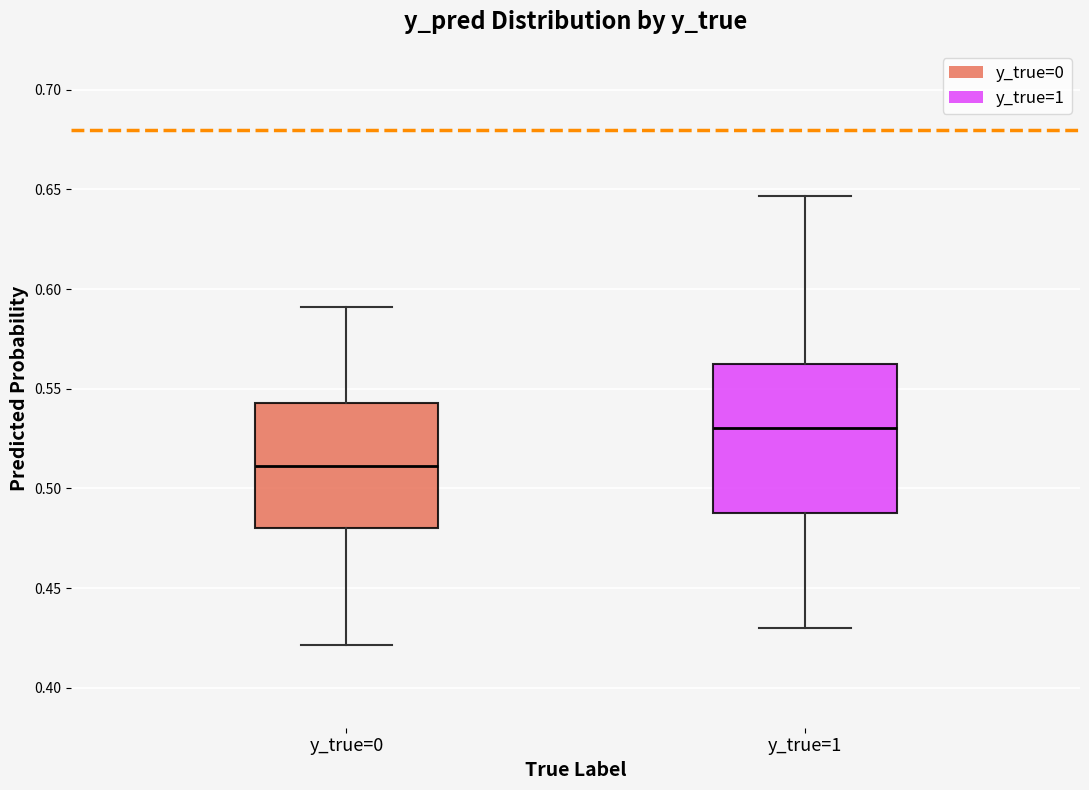

Where is the lower edge of the box for y_true=1 on the y-axis? The values are not printed on the chart, so give them approximately, as read against the axis.

0.490